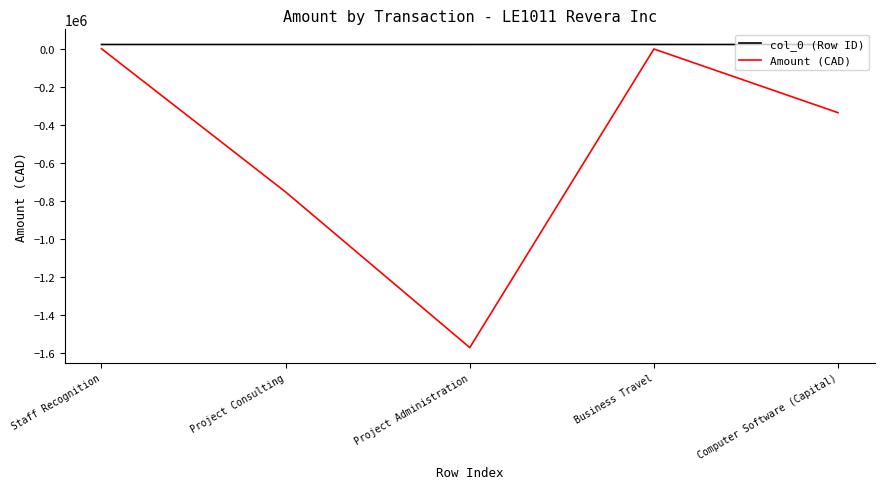

What is the difference between the maximum and minimum values in the Amount (CAD) series?

1569020.4